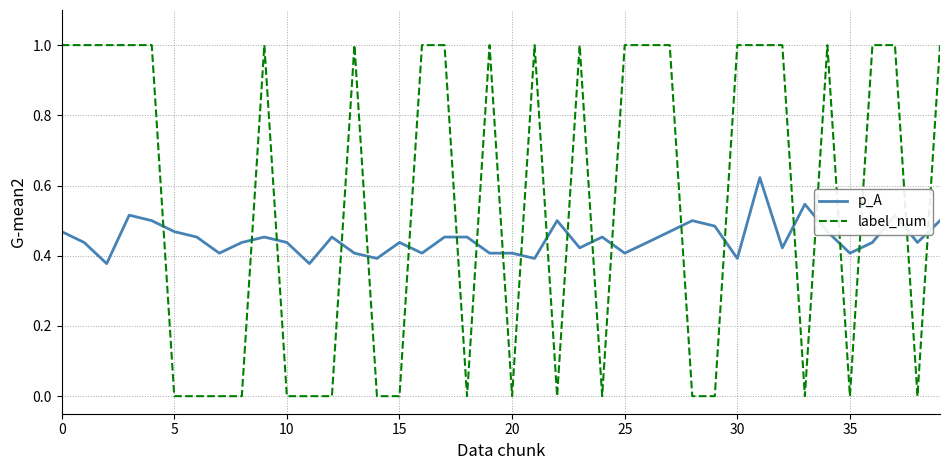

How many times do p_A and label_num cross each other?

22